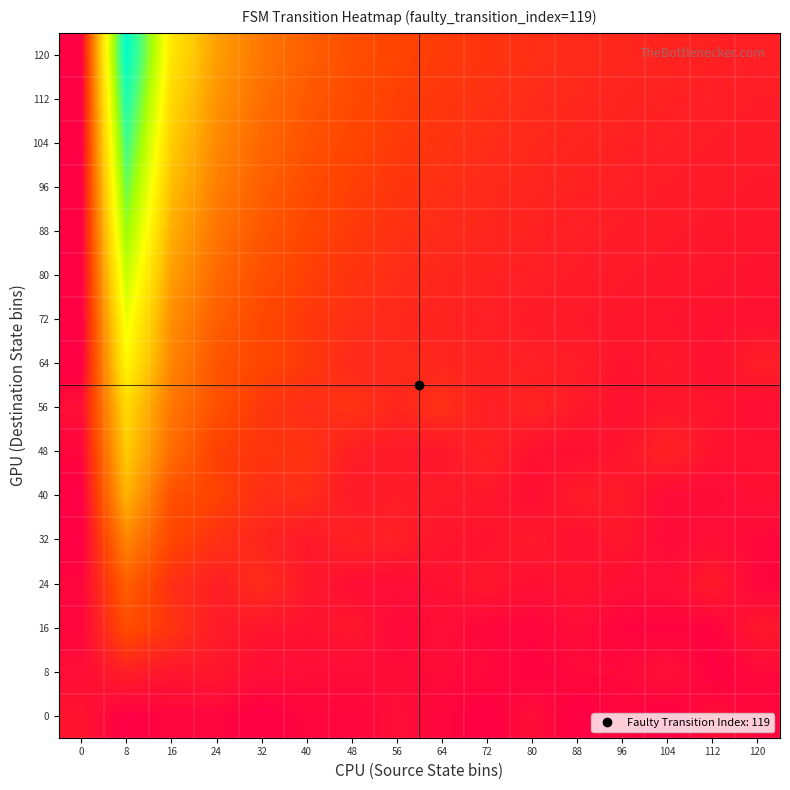

What is the total value across all series at 112?

6.2